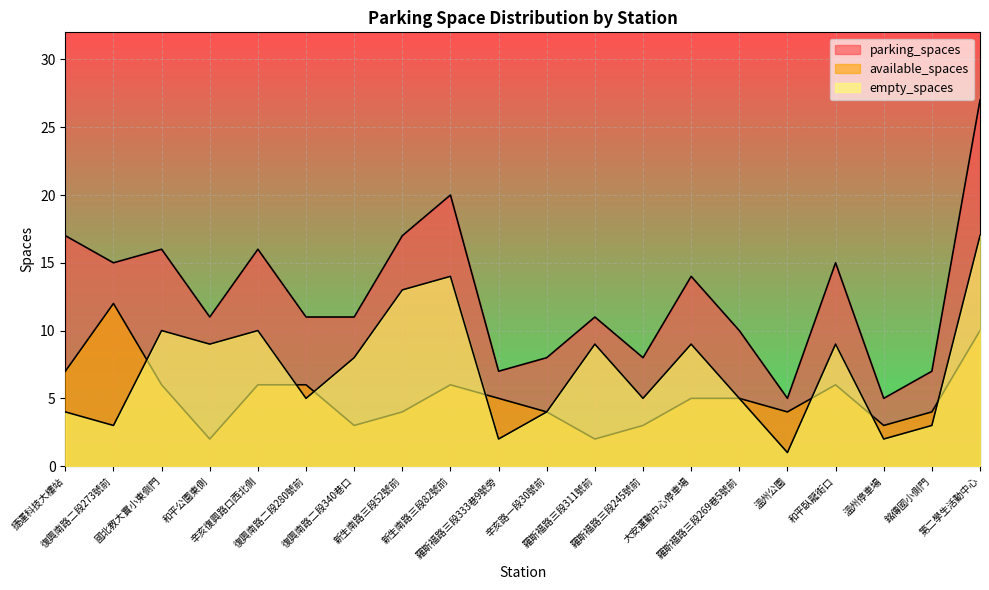

Which series has the widest spread of values?

parking_spaces